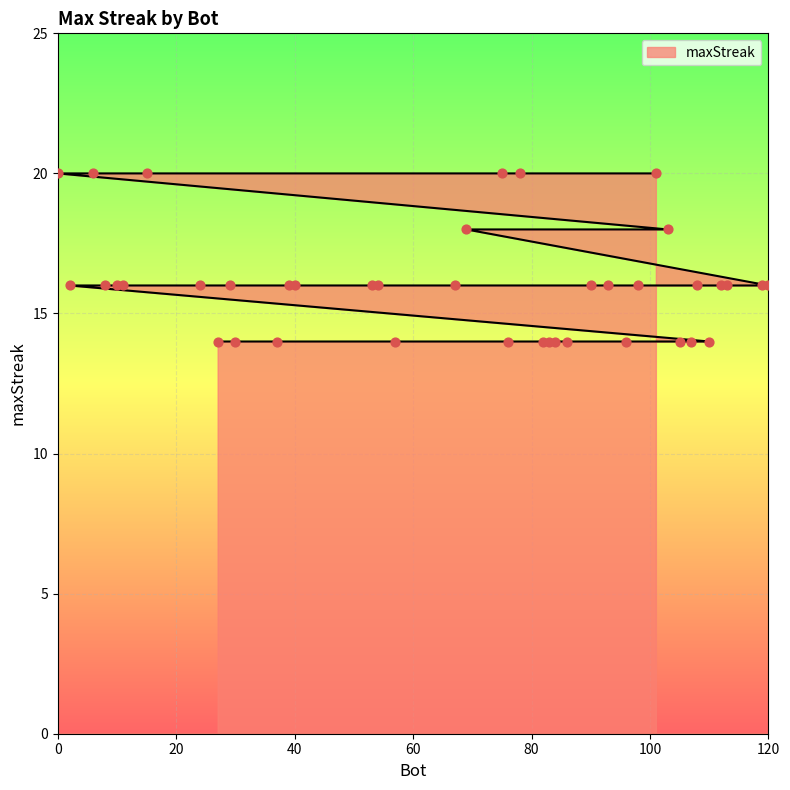

Which has a higher value, 39 or 2?

39